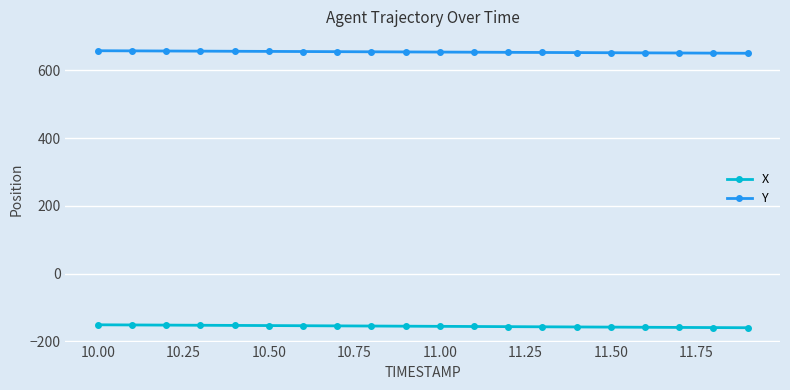

What is the sum of all Y values?

13090.3